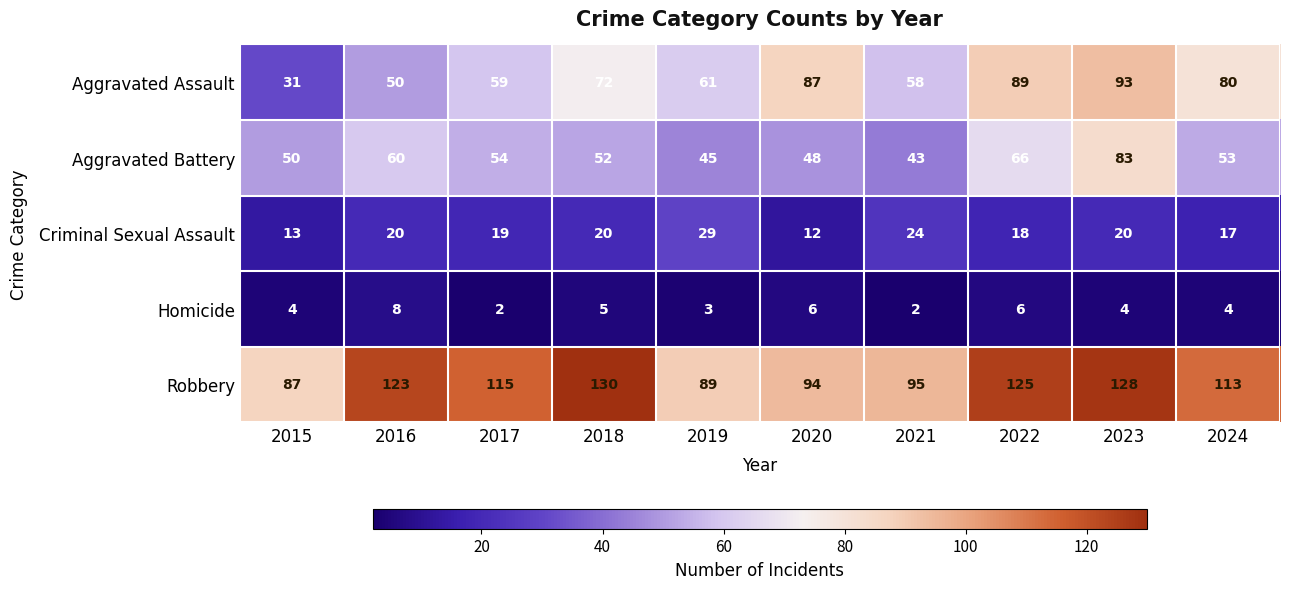

Between 2015 and 2024, which series saw the biggest shift?

Aggravated Assault